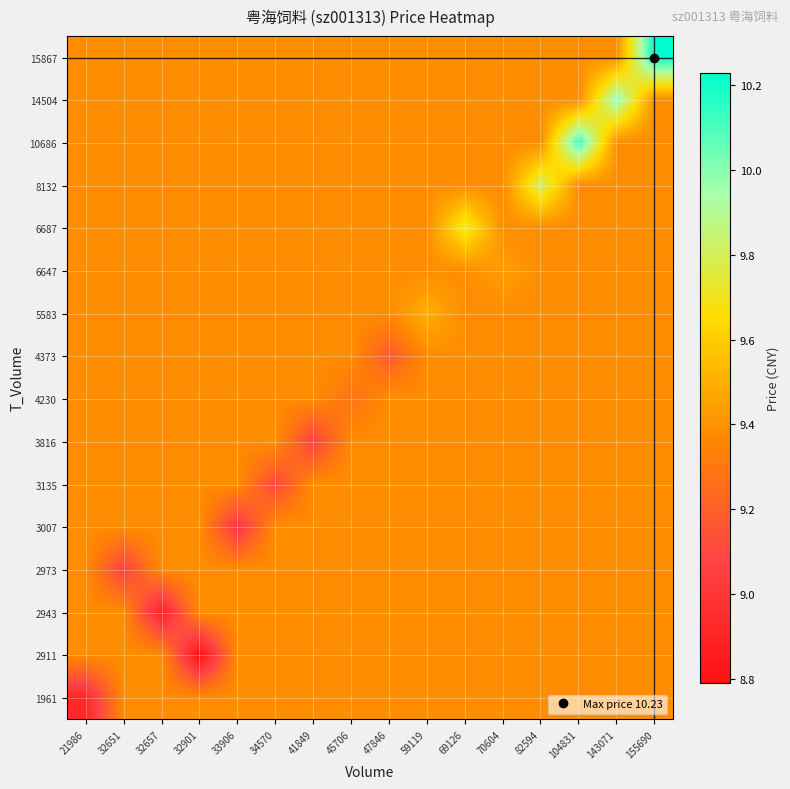

Between 69126 and 45706, which is larger?

69126